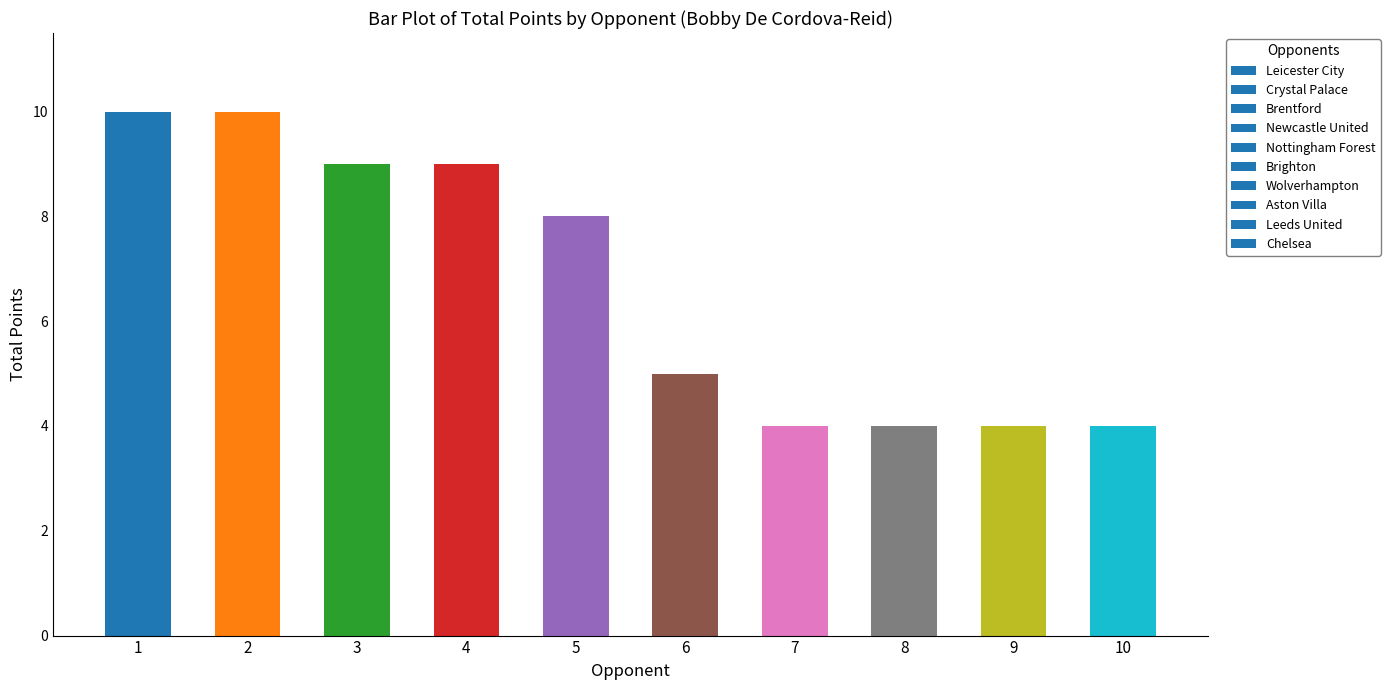

Reading left to right, transcribe all the data shown in this chart.

1=10	2=10	3=9	4=9	5=8	6=5	7=4	8=4	9=4	10=4